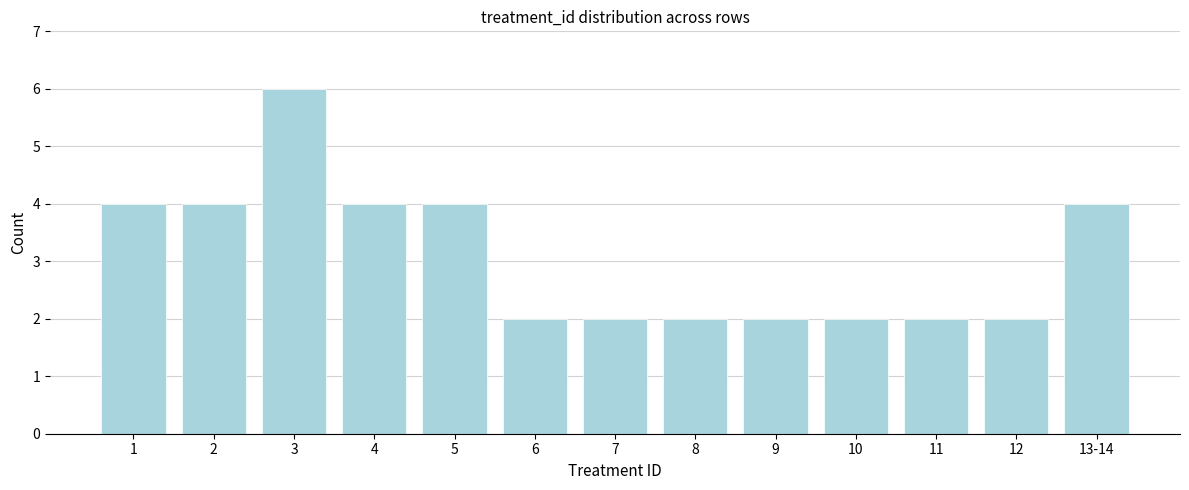

Reading left to right, transcribe all the data shown in this chart.

4	4	6	4	4	2	2	2	2	2	2	2	4